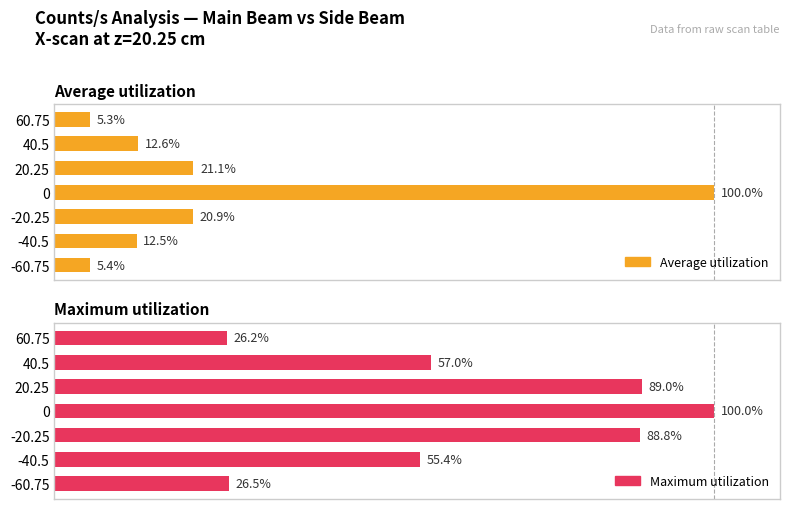

True or false: Maximum utilization has a value of 40.7 at 60.75.

False